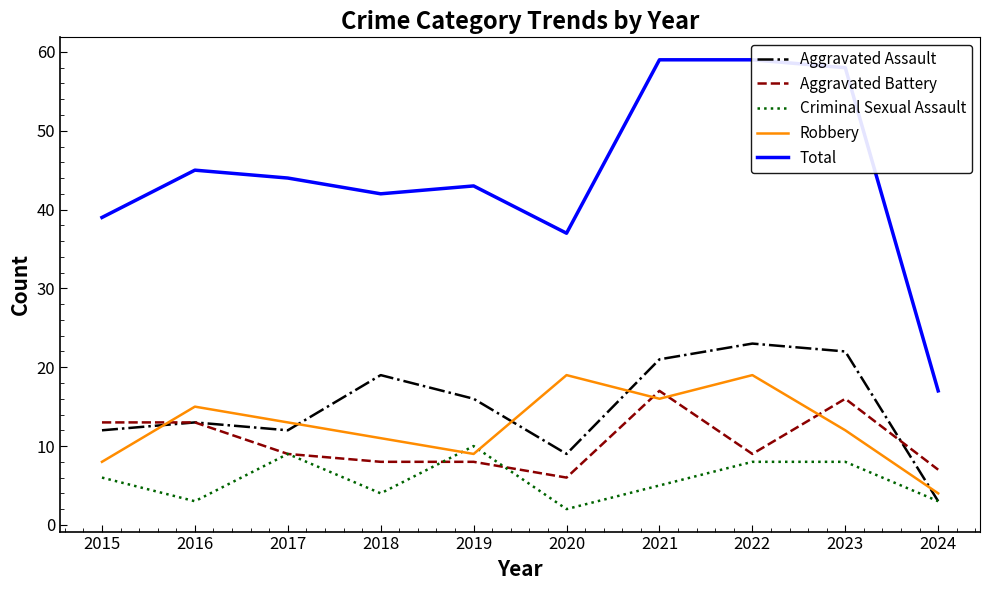

The value of Aggravated Assault at 2024 is 3. True or false?

True